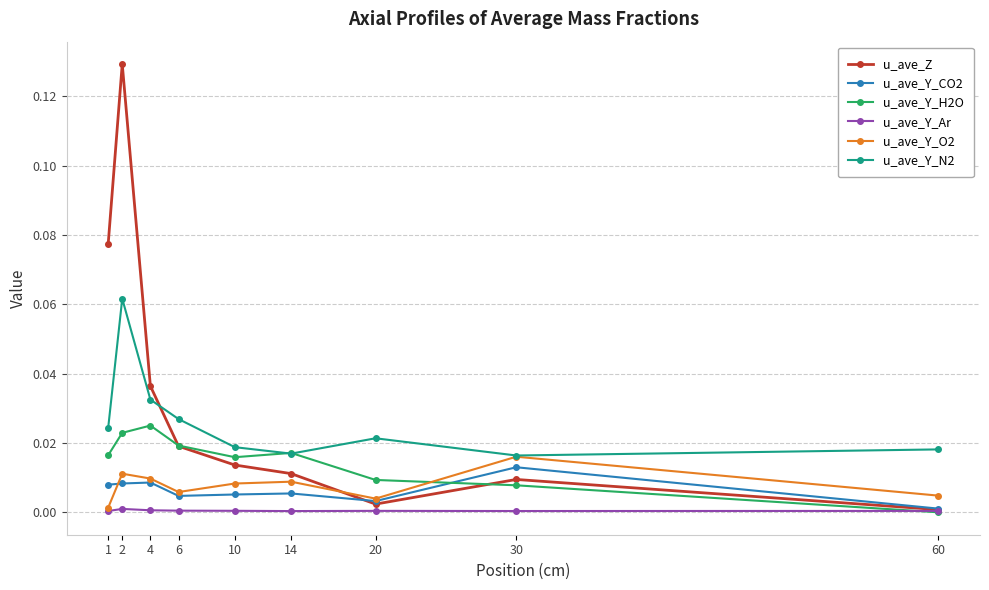

True or false: u_ave_Y_CO2 and u_ave_Y_N2 cross at least once.

False